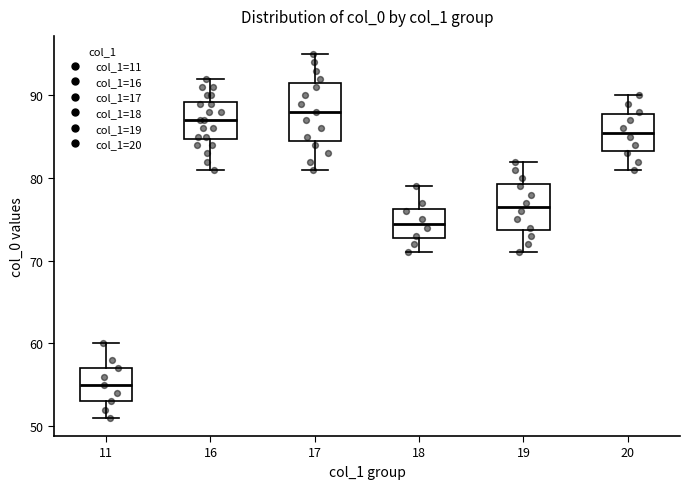

Reading left to right, read every box against the y-axis: the position of its median line, the range the box covers, and the ends of its whiskers. The values are not printed on the chart, so give them approximately, as read against the axis.

11: median 55, box 53 to 57, whiskers 51 to 60
16: median 87, box 85 to 89, whiskers 81 to 92
17: median 88, box 85 to 92, whiskers 81 to 95
18: median 75, box 73 to 76, whiskers 71 to 79
19: median 77, box 74 to 79, whiskers 71 to 82
20: median 86, box 83 to 88, whiskers 81 to 90